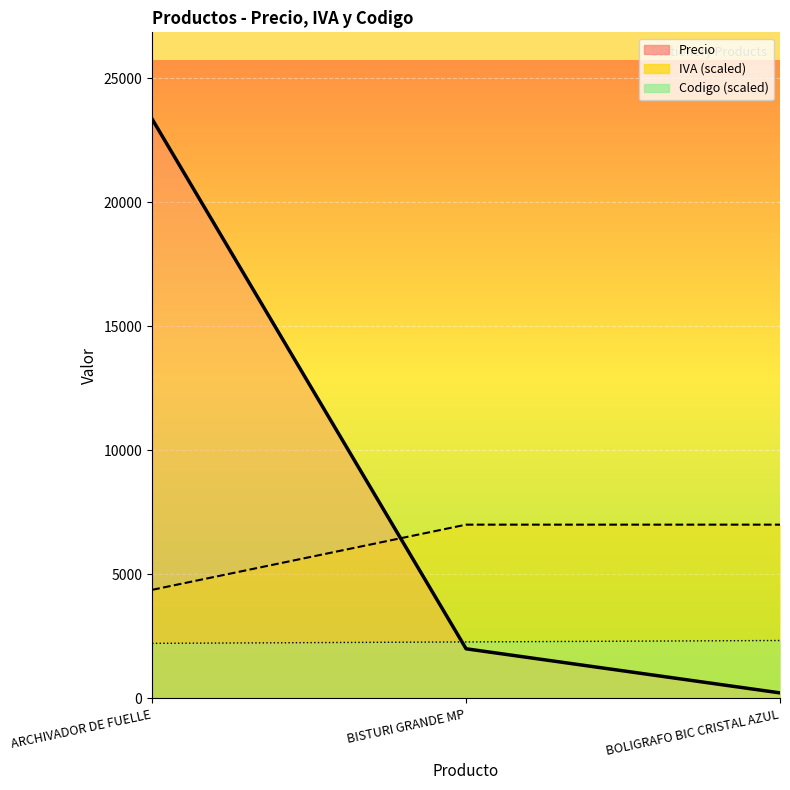

The Codigo series shows 1053.4 at BISTURI GRANDE MP. True or false?

False